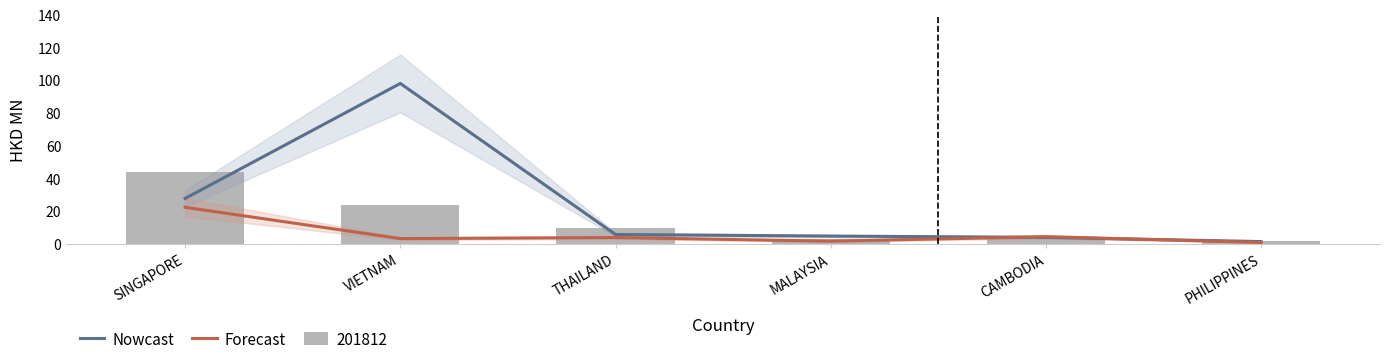

Rank the categories by Nowcast value from lowest to highest.

PHILIPPINES, CAMBODIA, MALAYSIA, THAILAND, SINGAPORE, VIETNAM